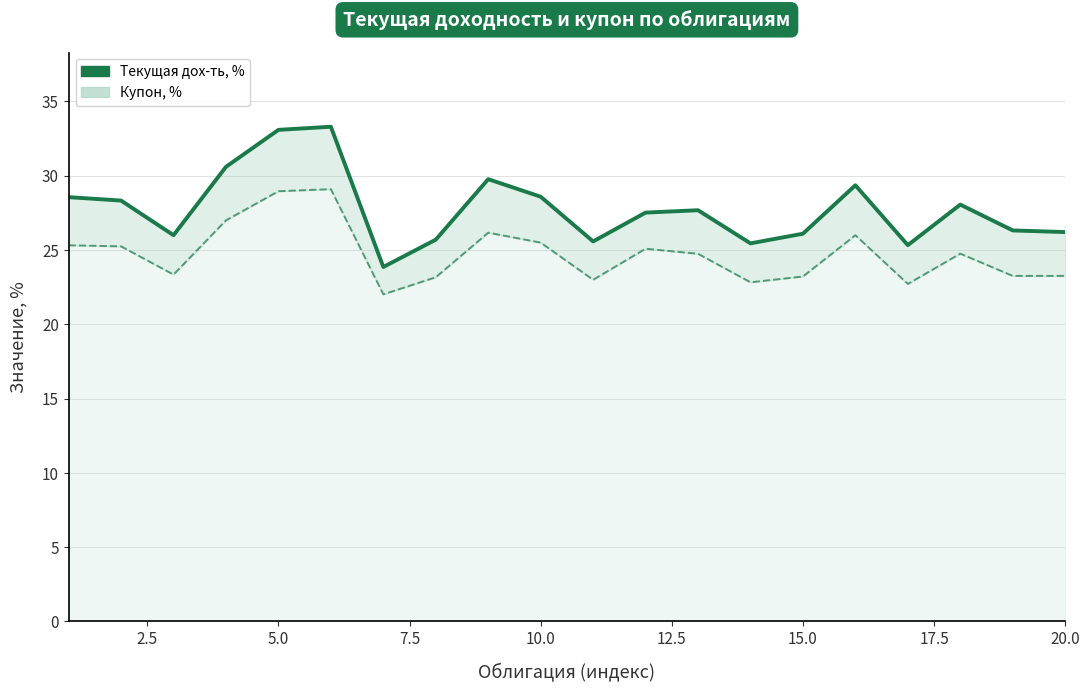

How many interior local valleys does the Текущая дох-ть, % series have?

5